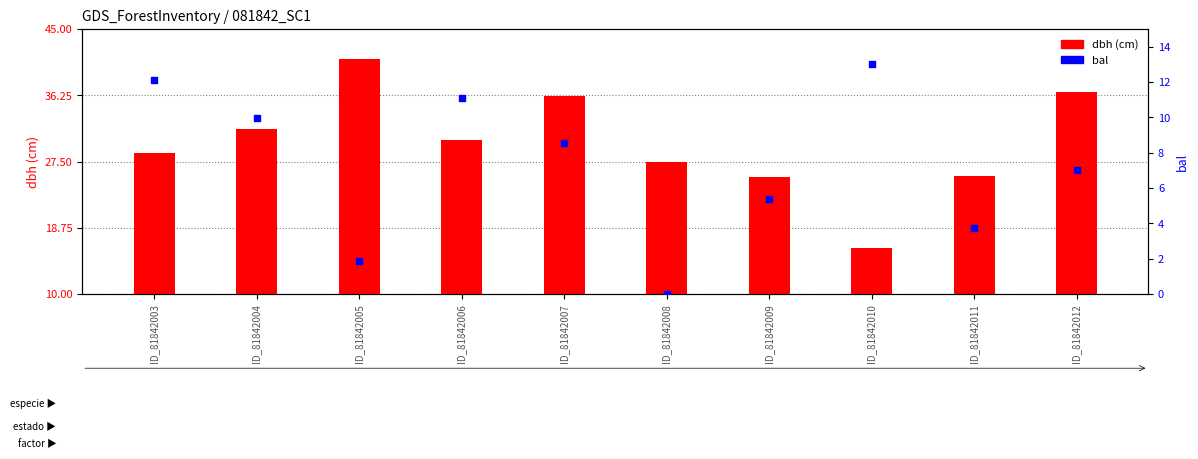

Which series has the widest spread of Y values?

dbh (cm)